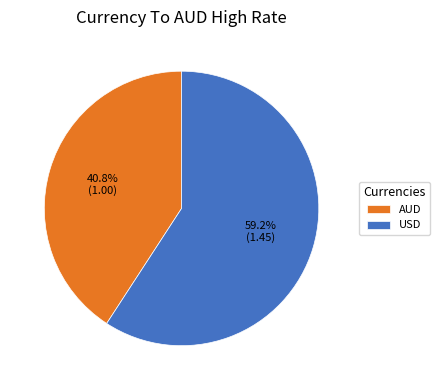

To the nearest percent, what is the combined percentage of AUD and USD?

100%